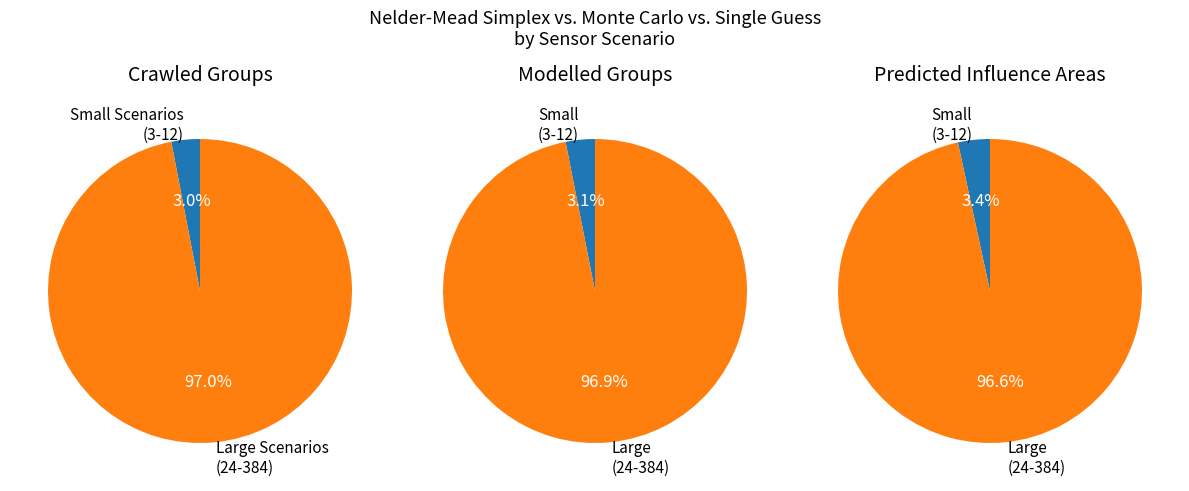

Is it true that 48 is 13% of the pie?

False